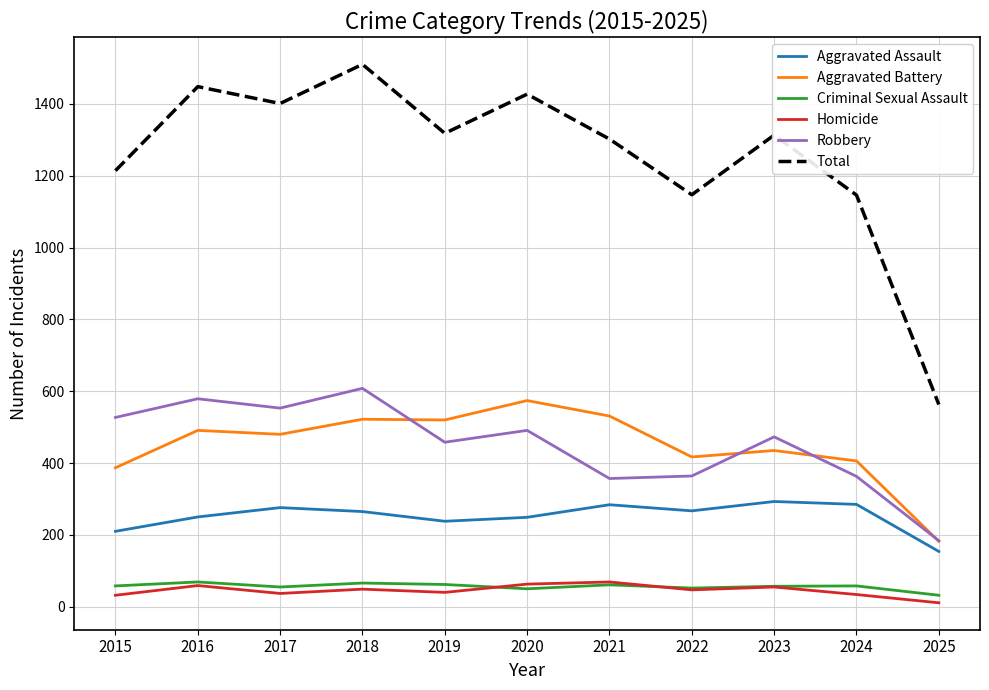

True or false: Total and Aggravated Assault cross at least once.

False